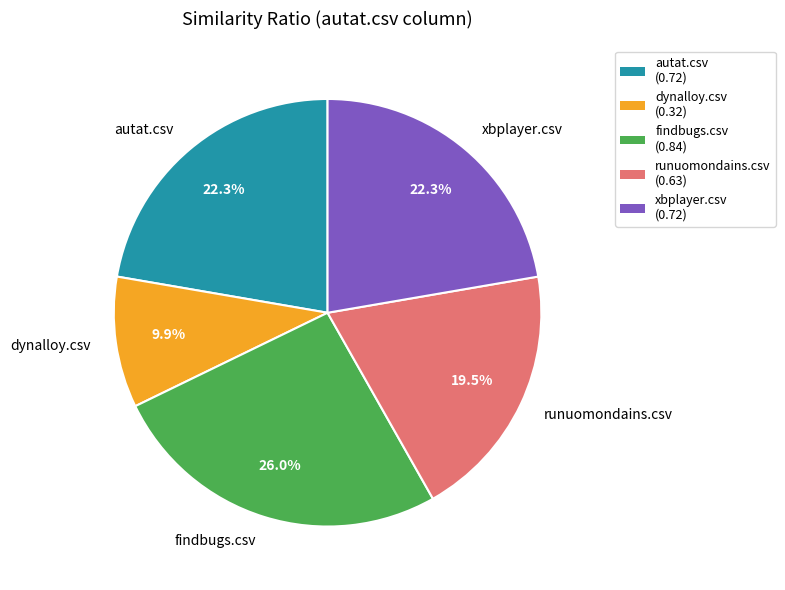

To the nearest percent, what is the average slice percentage?

20%